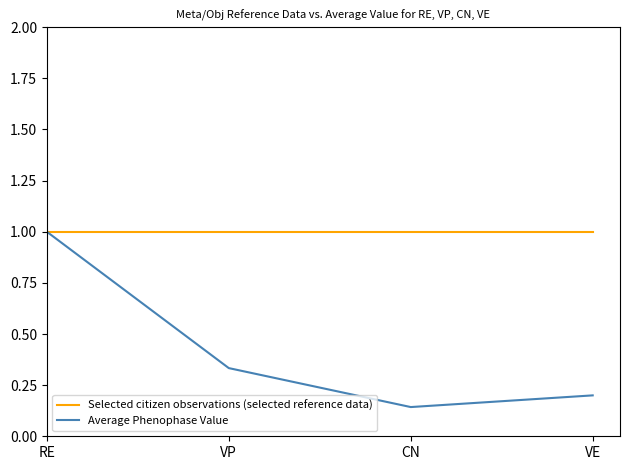

True or false: Selected citizen observations (selected reference data) has more than 2 interior local peaks.

False